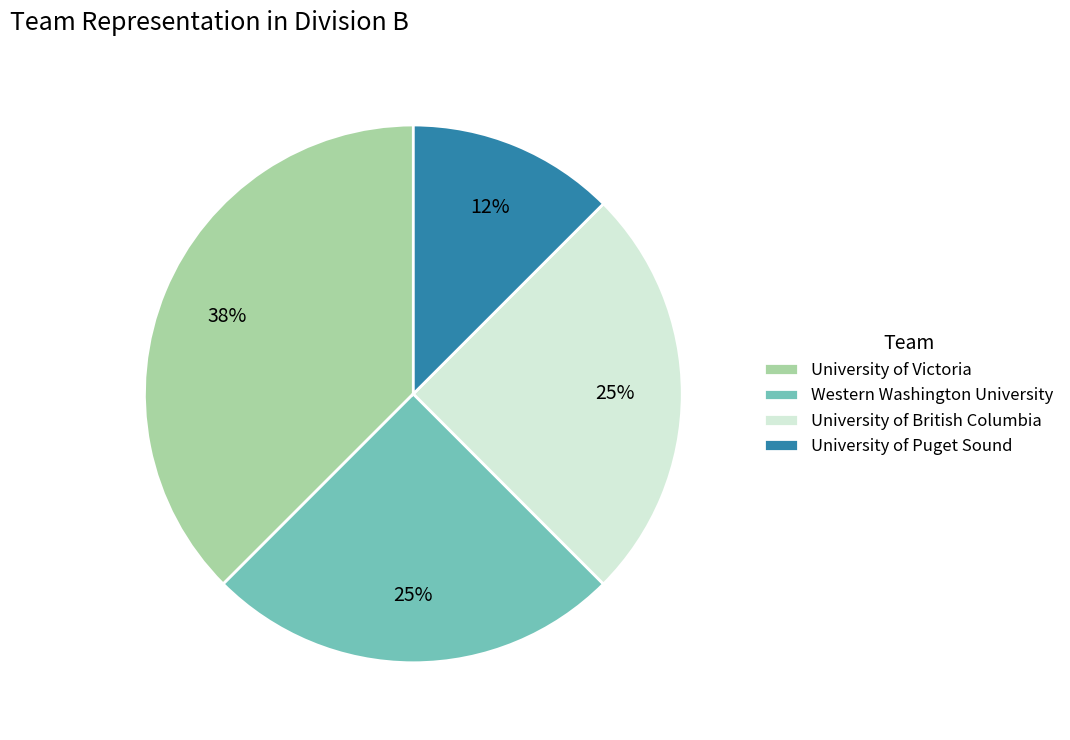

Is it true that Western Washington University is 25% of the pie?

True